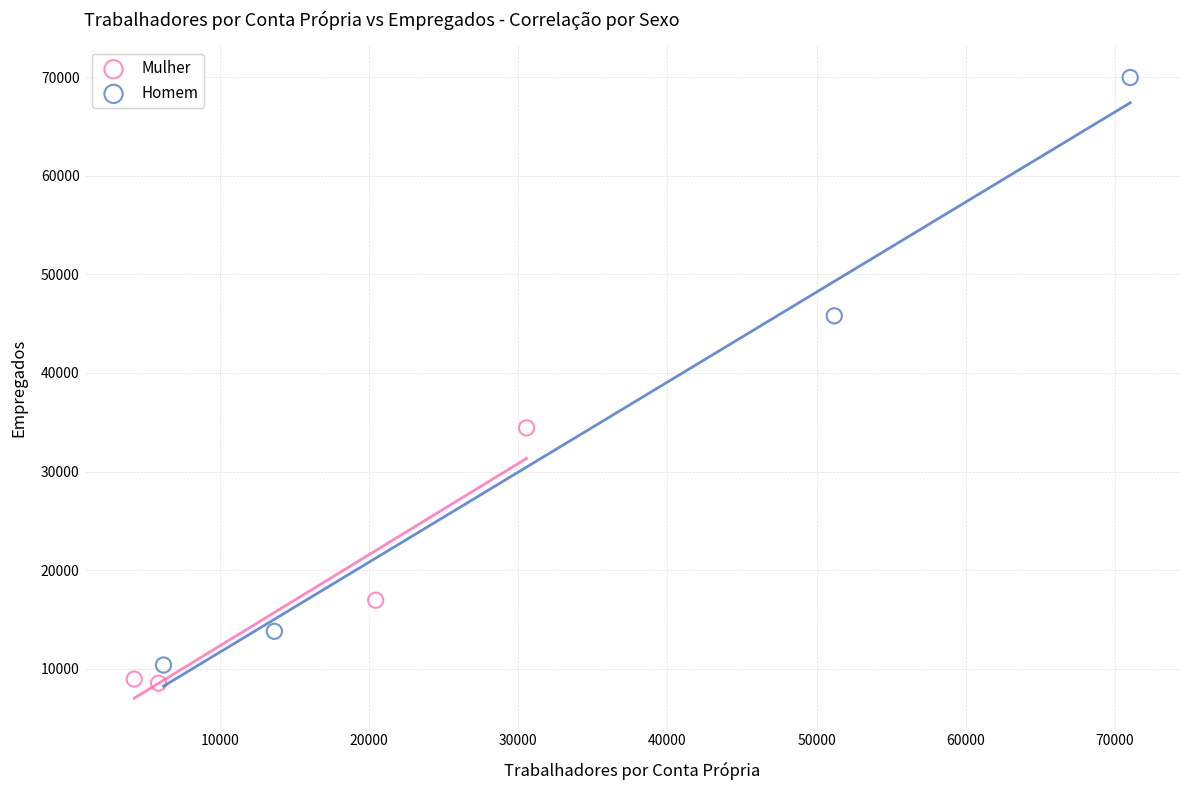

Which series contains the highest Y value?

Homem